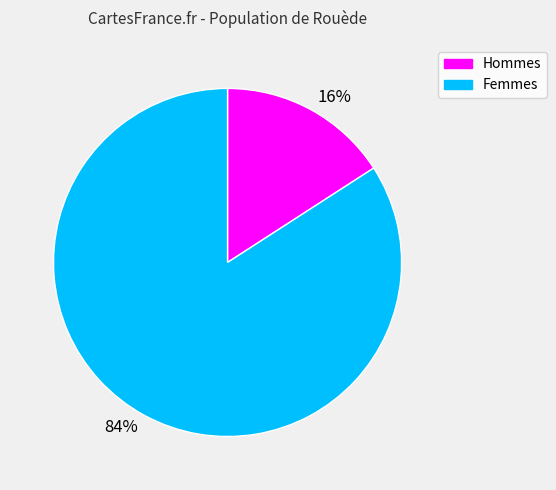

Rank the categories by value from lowest to highest.

16%, 84%